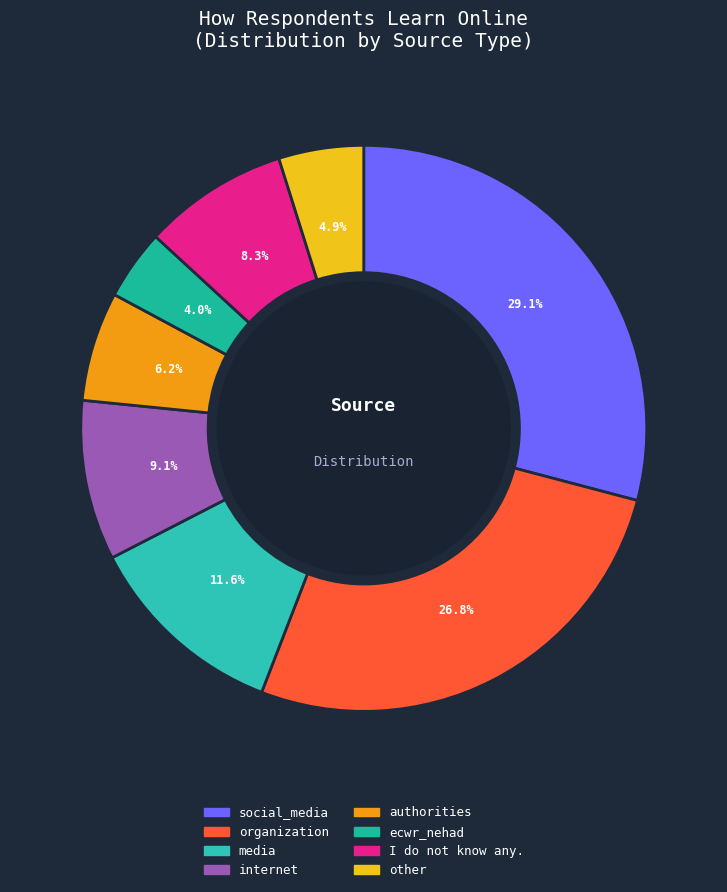

Is it true that internet is 24% of the pie?

False